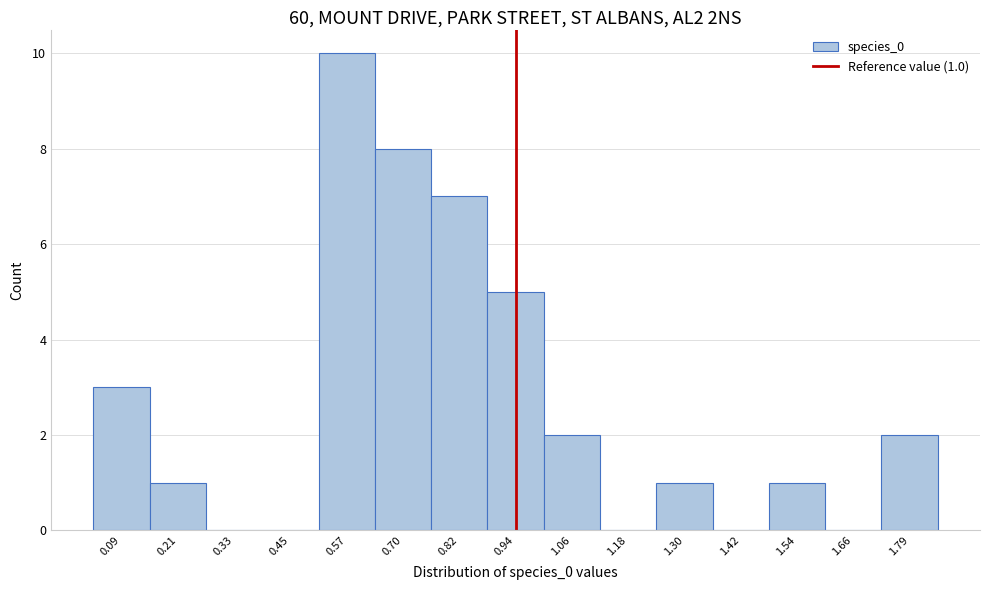

Reading left to right, transcribe all the data shown in this chart.

0.09=3	0.21=1	0.33=0	0.45=0	0.57=10	0.70=8	0.82=7	0.94=5	1.06=2	1.18=0	1.30=1	1.42=0	1.54=1	1.66=0	1.79=2